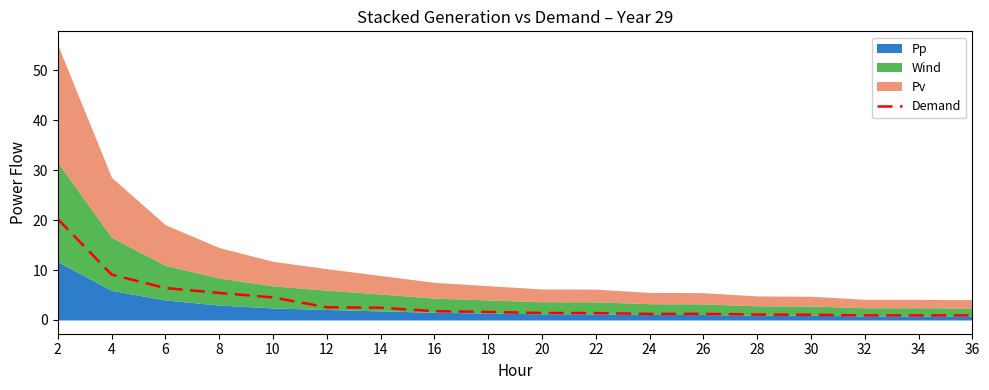

What is the value of the 2nd point from the left?

9.1